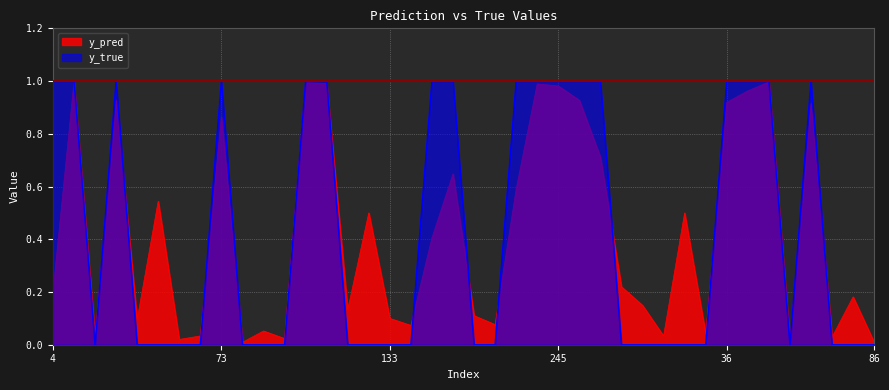

Reading right to left, list all the values displayed in this chart.

y_pred: 0.0	0.2	0.0	0.9	0.0	1.0	1.0	0.9	0.0	0.5	0.0	0.1	0.2	0.7	0.9	1.0	1.0	0.6	0.1	0.1	0.6	0.4	0.1	0.1	0.5	0.1	1.0	1.0	0.0	0.1	0.0	0.9	0.0	0.0	0.5	0.1	0.9	0.0	1.0	0.2
y_true: 0.0	0.0	0.0	1.0	0.0	1.0	1.0	1.0	0.0	0.0	0.0	0.0	0.0	1.0	1.0	1.0	1.0	1.0	0.0	0.0	1.0	1.0	0.0	0.0	0.0	0.0	1.0	1.0	0.0	0.0	0.0	1.0	0.0	0.0	0.0	0.0	1.0	0.0	1.0	1.0